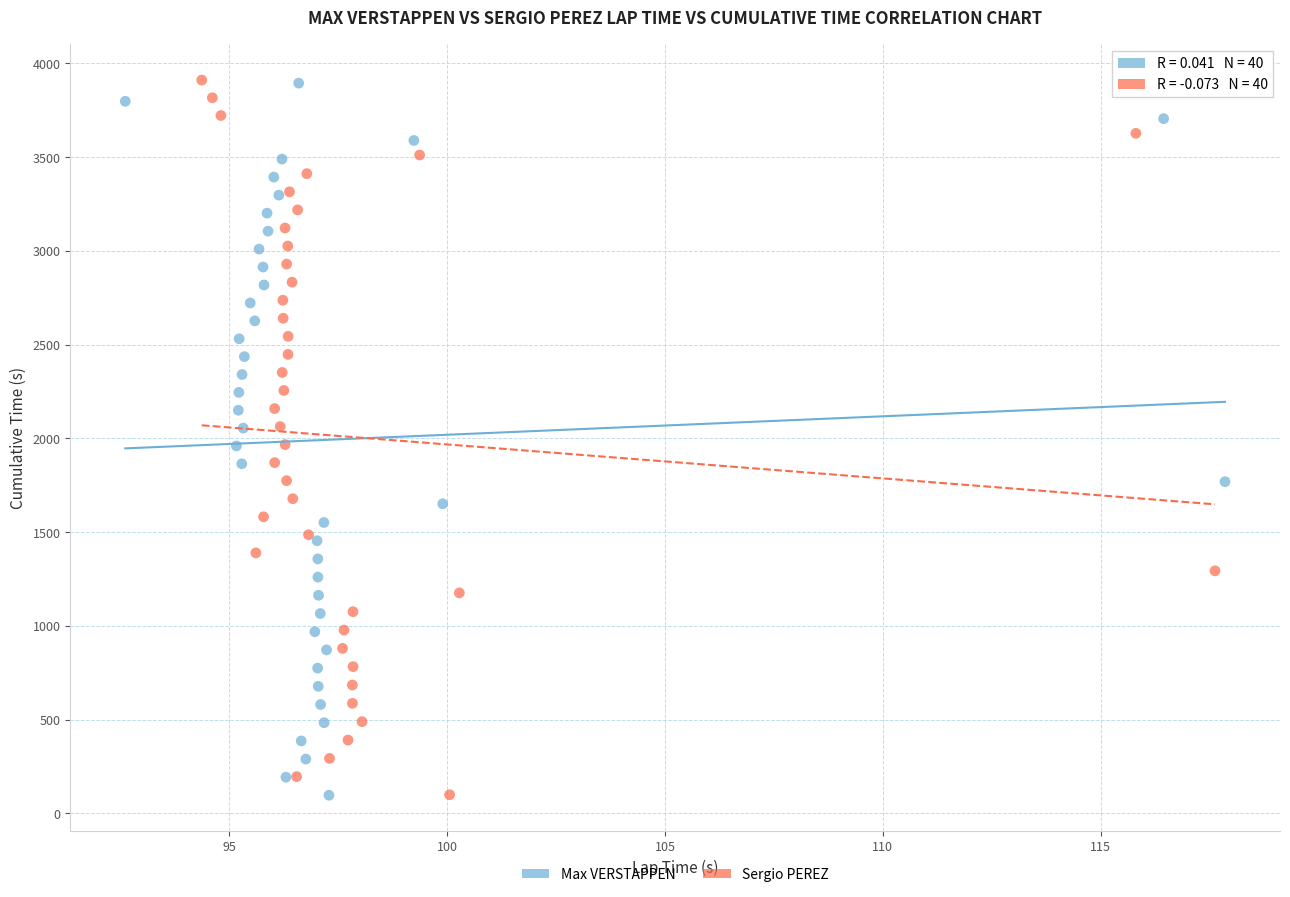

What are all the series names shown in the legend?

Max VERSTAPPEN, Sergio PEREZ